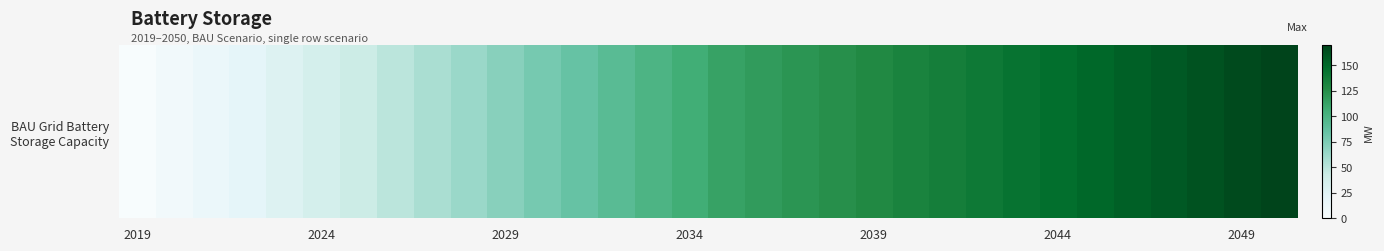

Which label corresponds to the smallest value in the chart?

2019